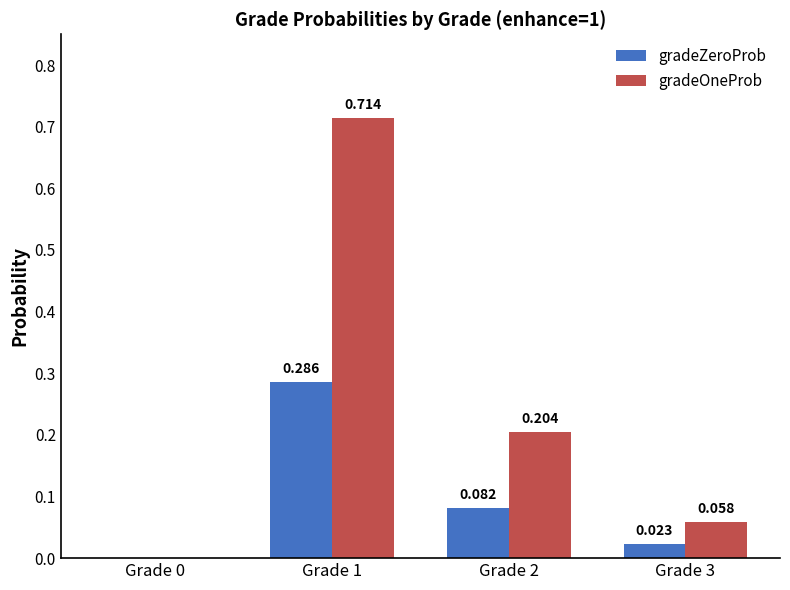

What are all the series names shown in the legend?

gradeZeroProb, gradeOneProb